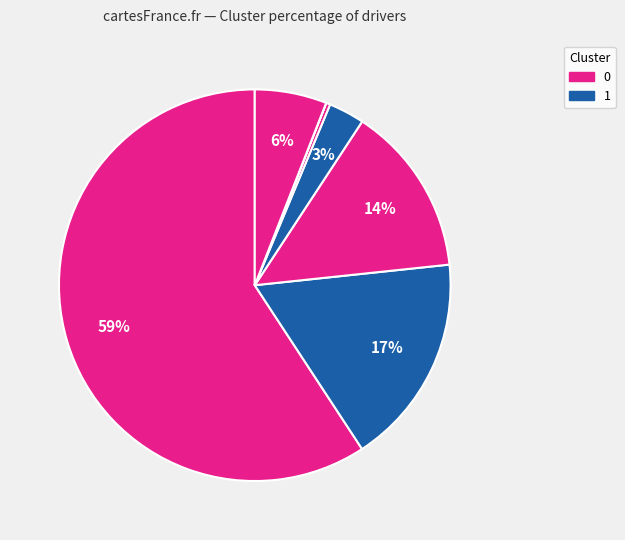

Rank the categories by value from highest to lowest.

0, 1, 2, 6, 3, 4, 5